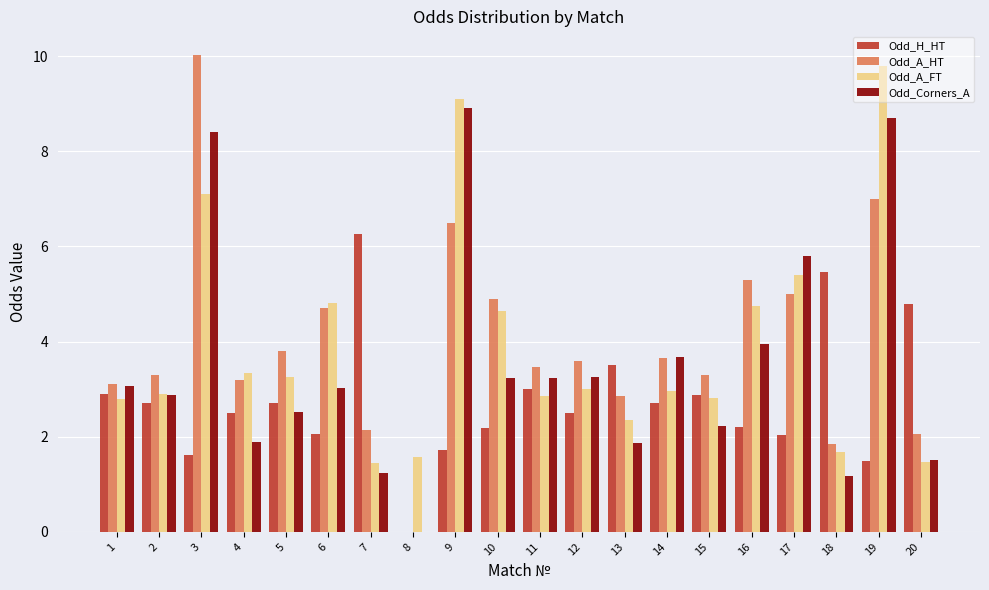

What is the difference between the Odd_H_HT values at 10 and 13?

1.3